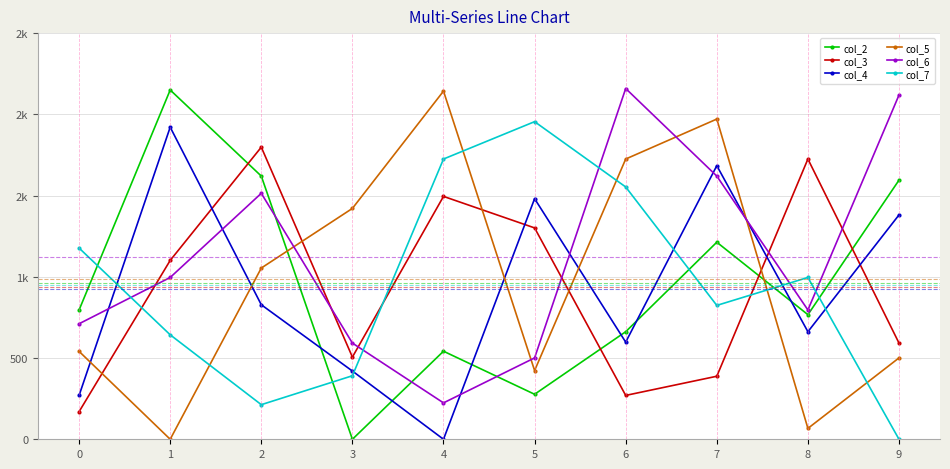

Which series has the largest total across all categories?

col_6